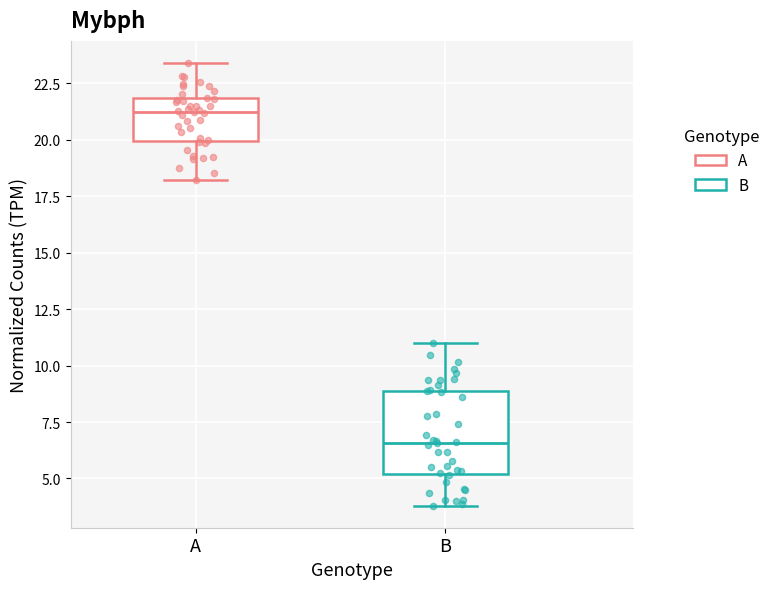

Where does the lower whisker of the box for B end on the y-axis? The values are not printed on the chart, so give them approximately, as read against the axis.

4.0